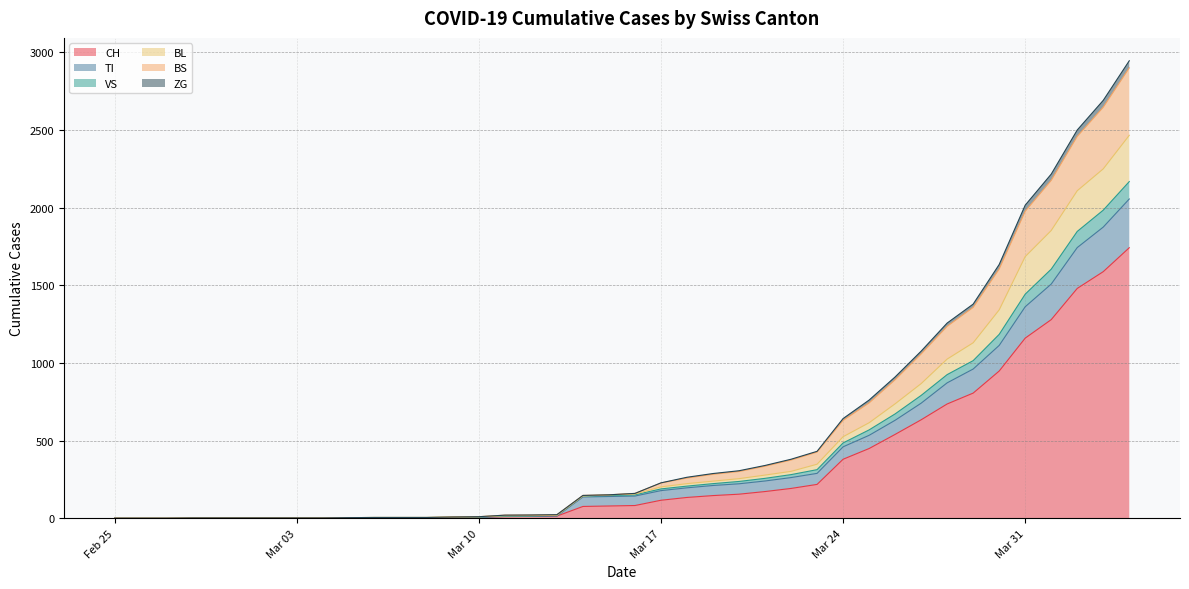

What is the maximum value for CH?

1742